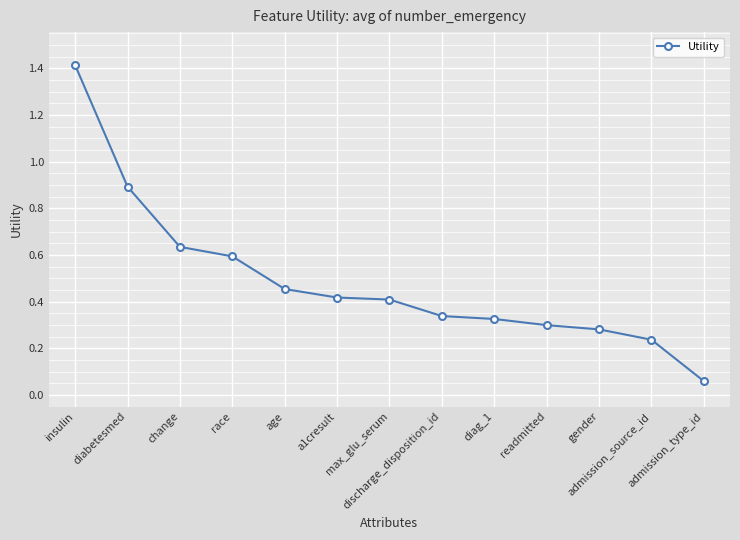

What is the maximum value shown in the chart?

1.4